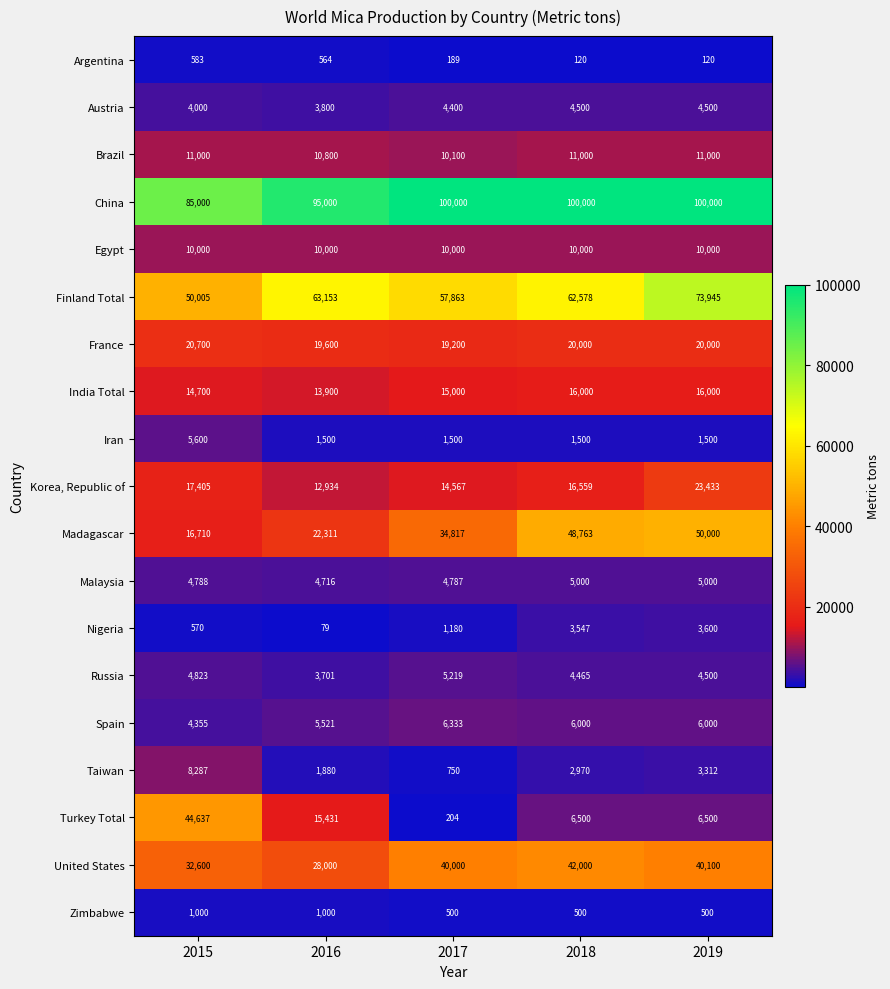

At which category is the sum across all series the highest?

2019